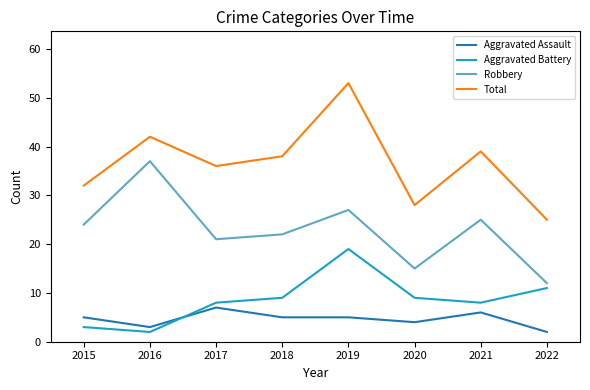

What is the minimum value for Aggravated Battery?

2